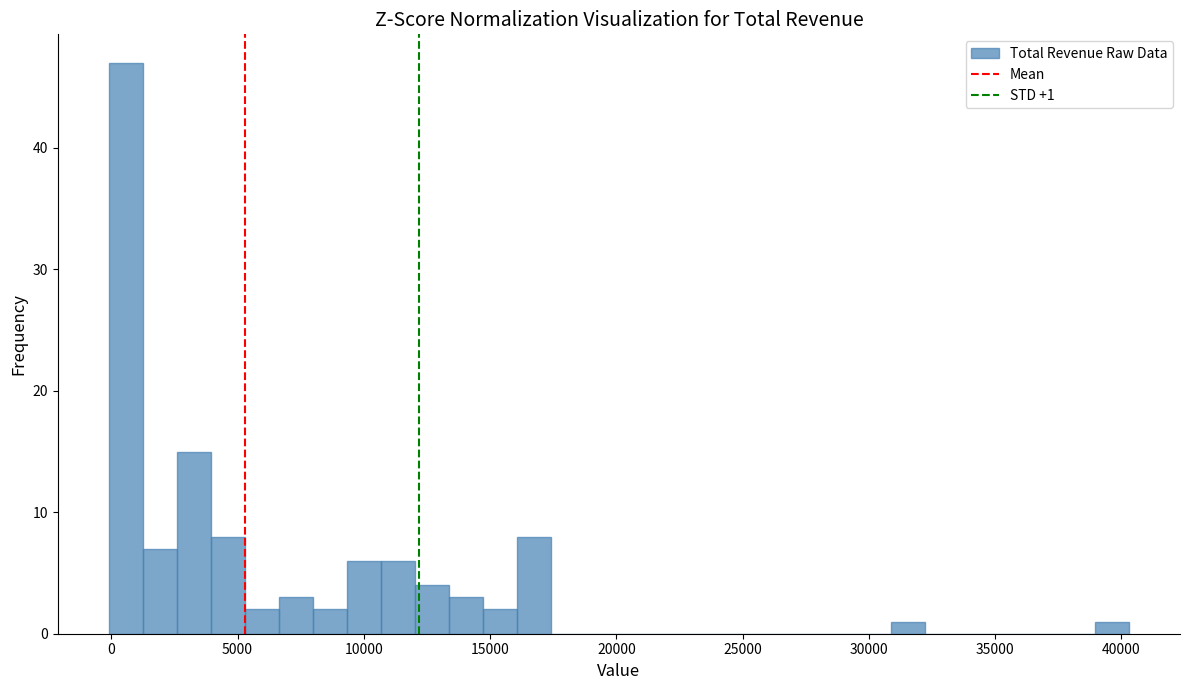

Read against the x-axis, roughly where is the centre of the tallest bar?

500